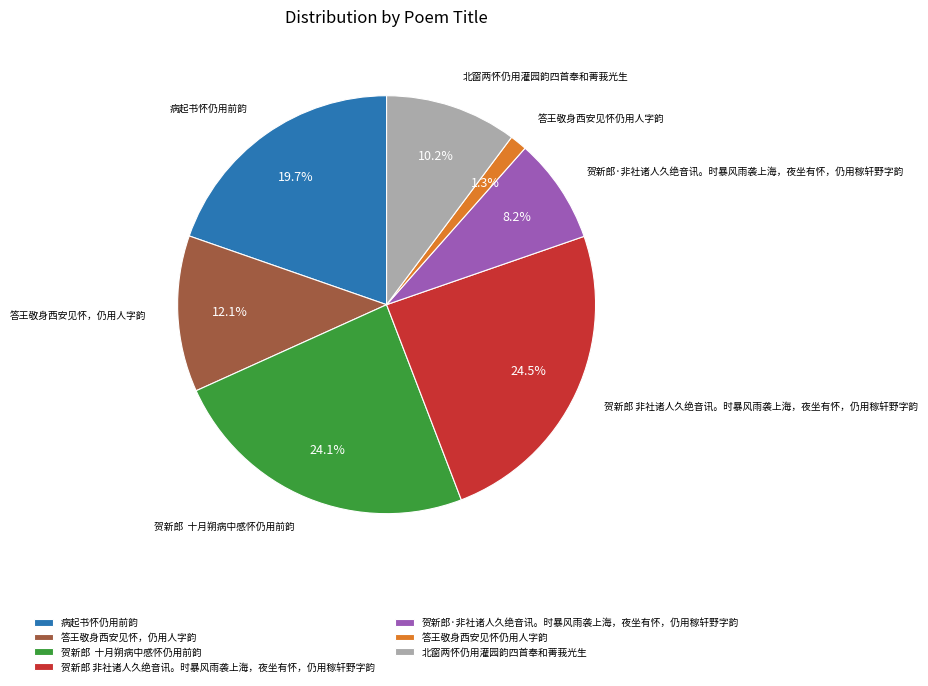

Is it true that 贺新郎 非社诸人久绝音讯。时暴风雨袭上海，夜坐有怀，仍用稼轩野字韵 is 35% of the pie?

False